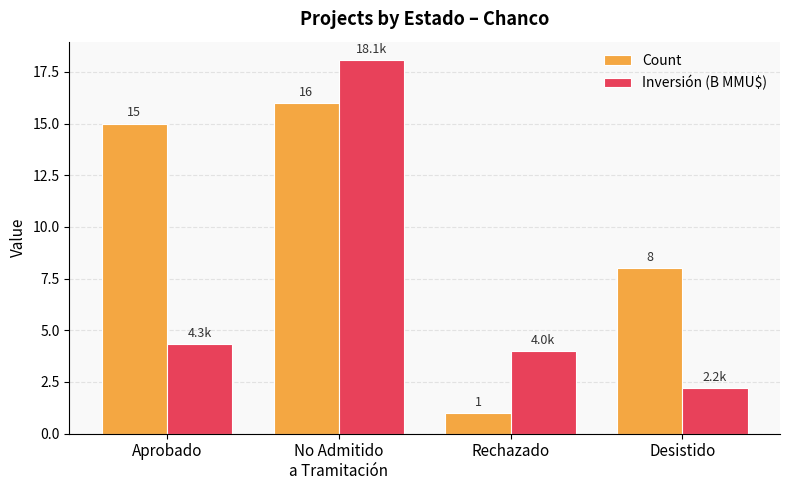

What is the label of the 1st bar from the left?

Aprobado